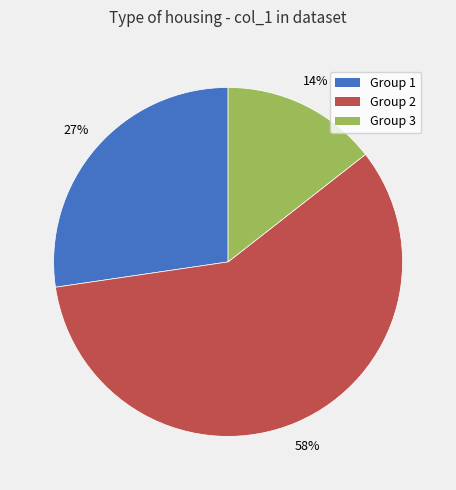

Is there any slice that represents more than half of the pie?

Yes